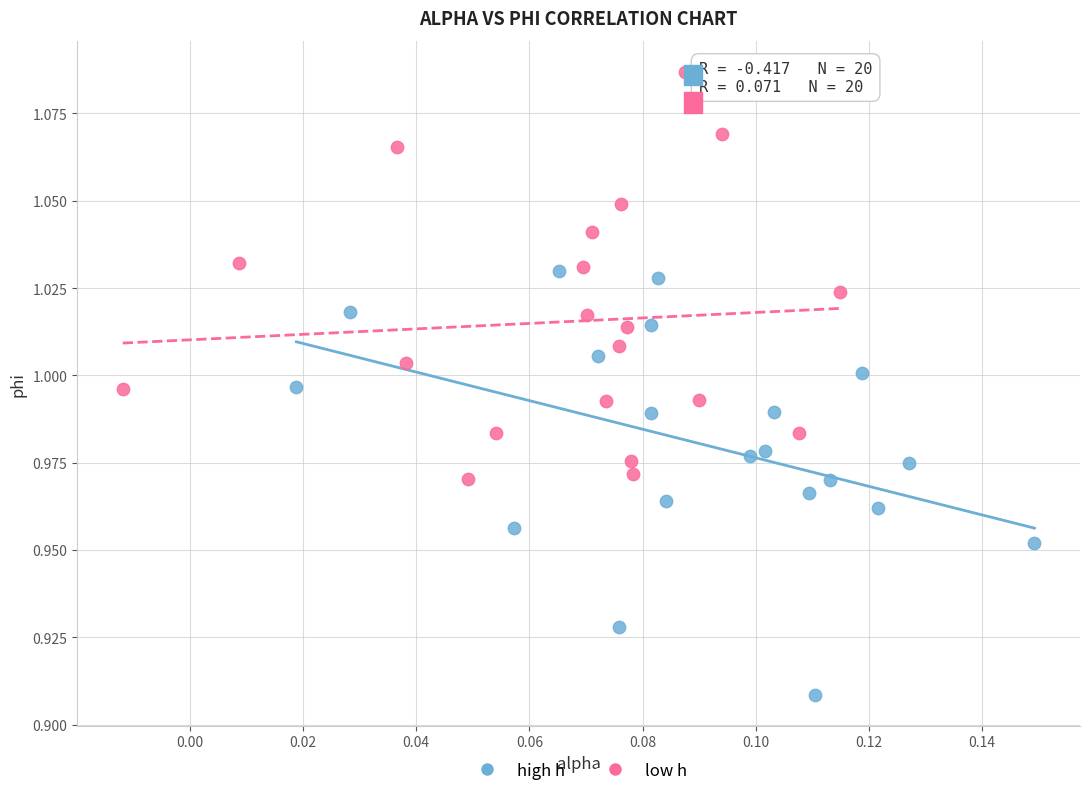

What are all the series names shown in the legend?

high h, low h